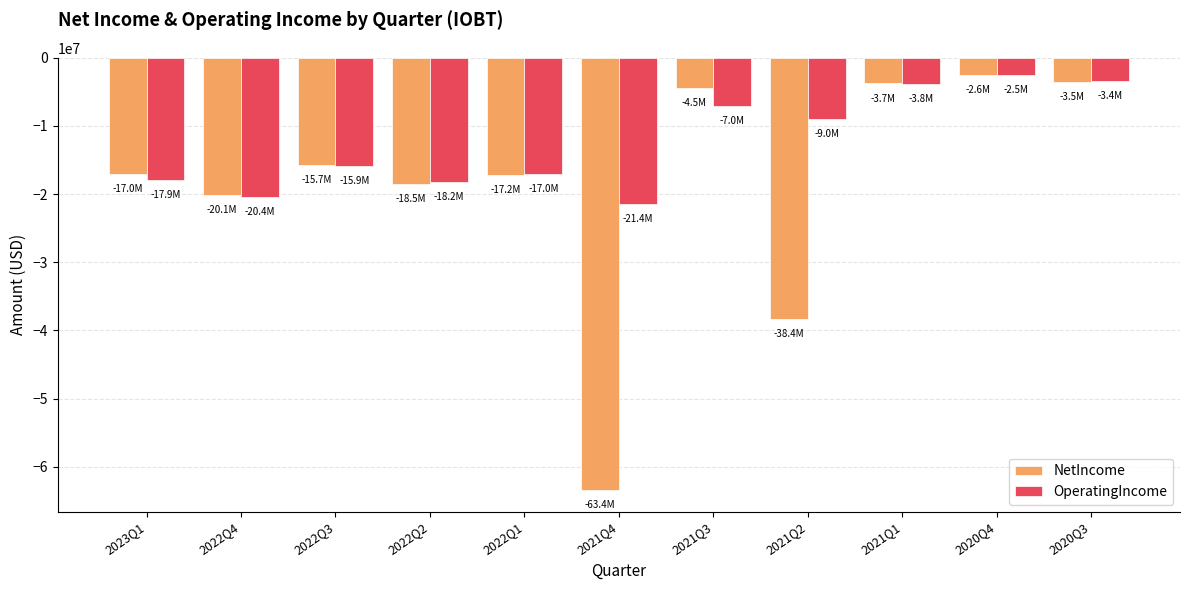

What is the difference between the maximum and minimum values in the NetIncome series?

60863000